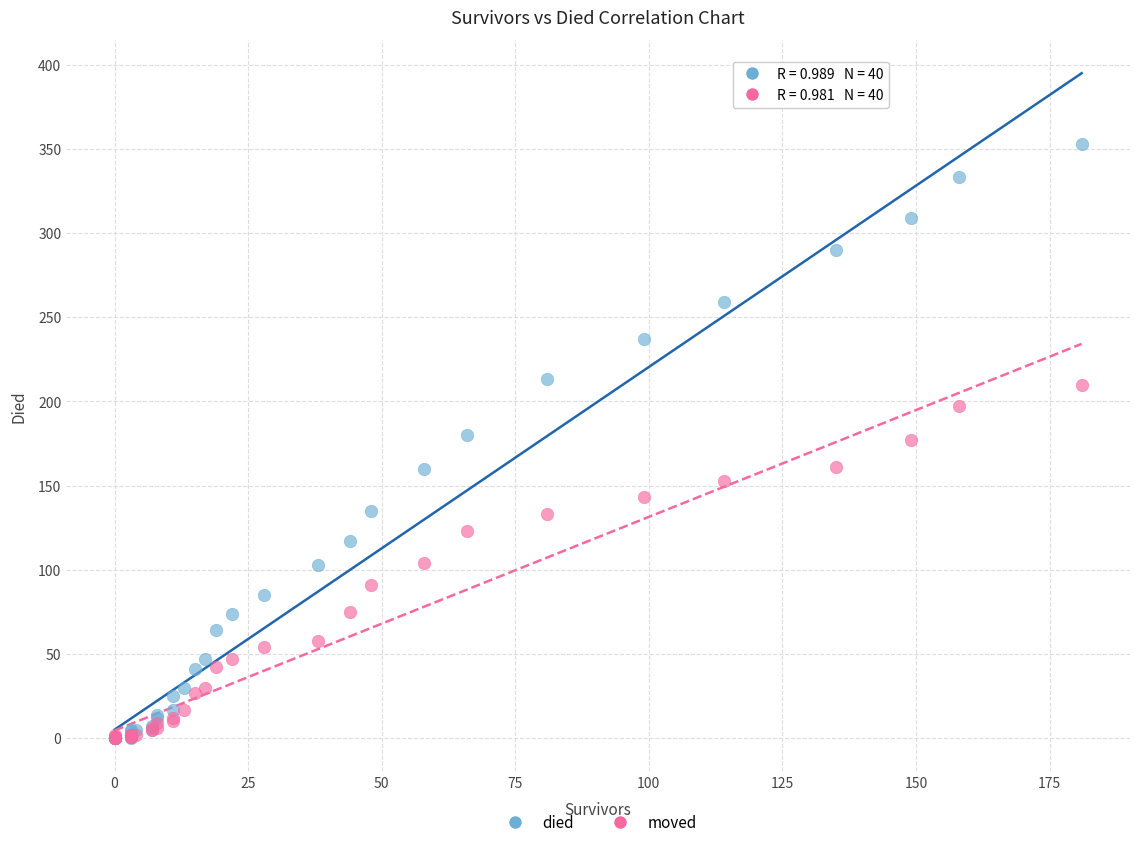

What are all the series names shown in the legend?

died, moved